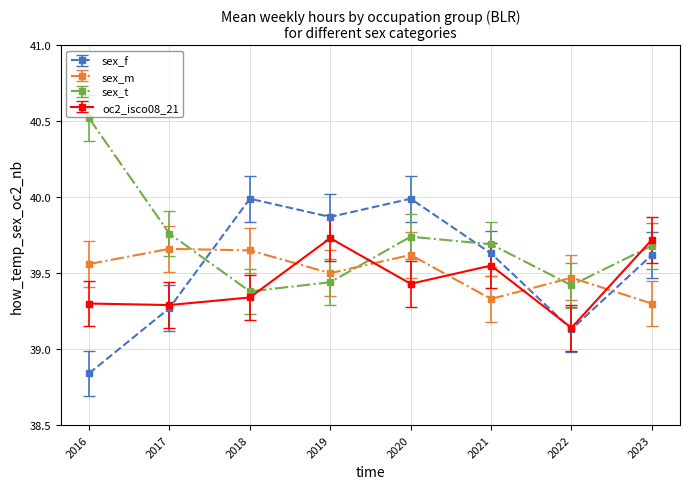

True or false: sex_f and oc2_isco08_21 cross at least once.

True